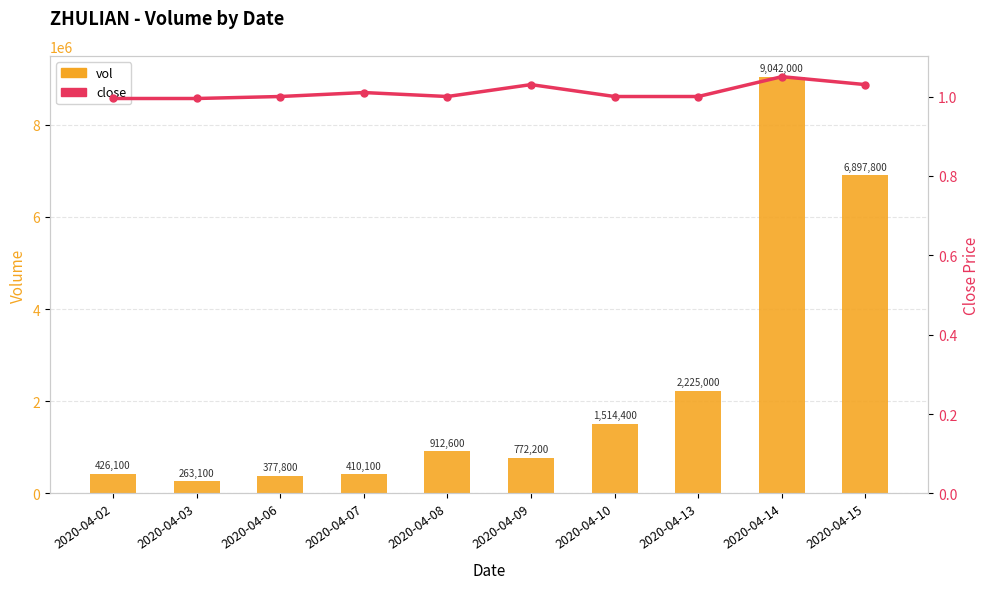

What is the difference between the maximum and minimum values in the vol series?

8778900.0